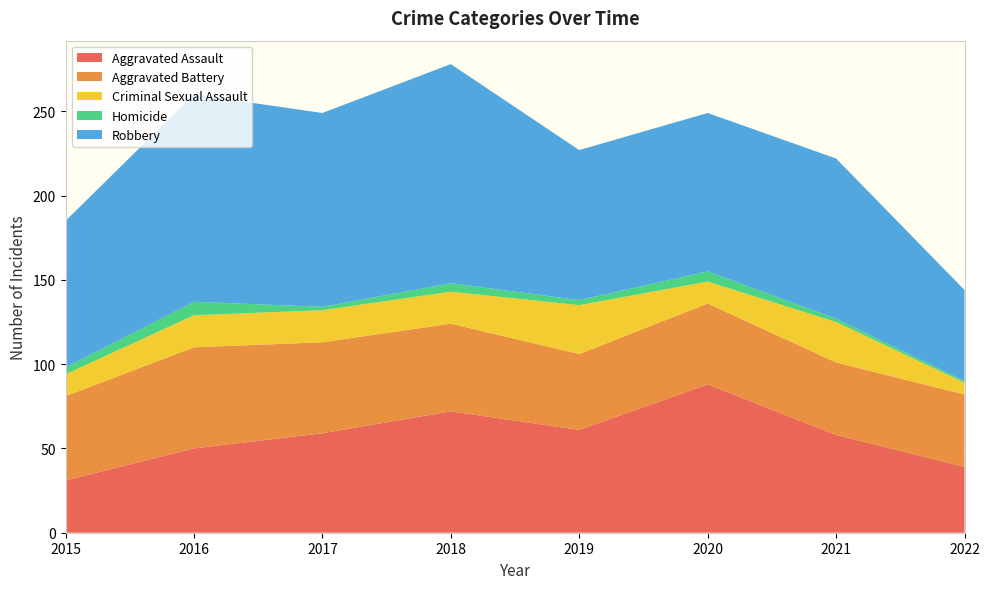

Reading left to right, extract all data points from this chart.

Aggravated Assault: 31	50	59	72	61	88	58	39
Aggravated Battery: 50	60	54	52	45	48	43	43
Criminal Sexual Assault: 13	19	19	19	29	13	24	7
Homicide: 4	8	2	5	3	6	2	1
Robbery: 87	123	115	130	89	94	95	54